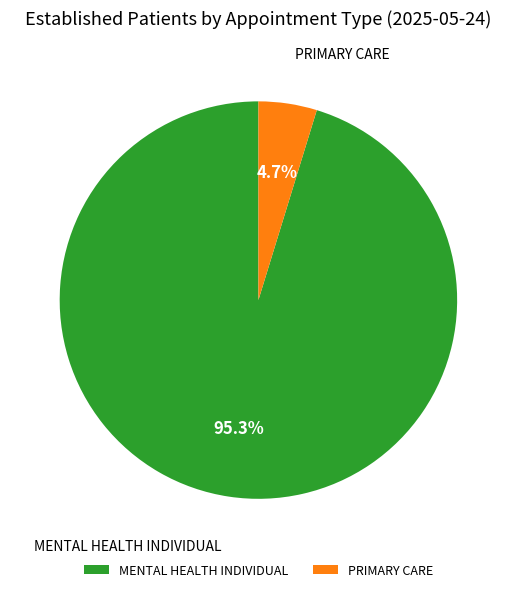

Is it true that MENTAL HEALTH INDIVIDUAL is 95% of the pie?

True